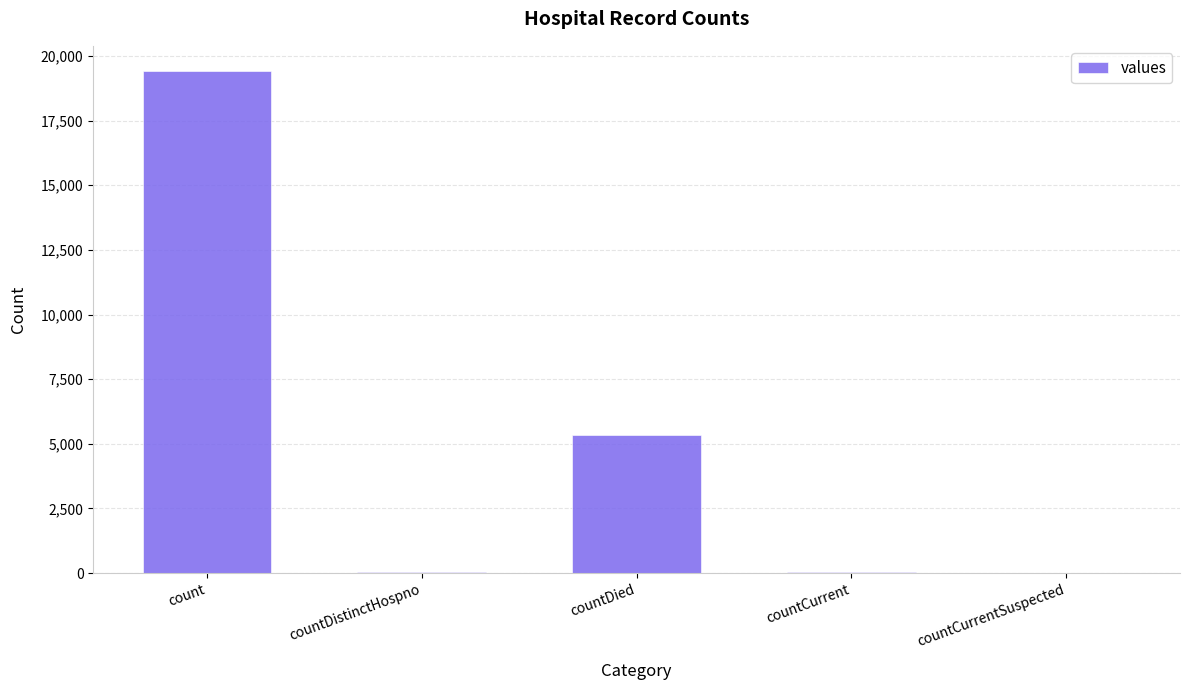

At which label is the value closest to 9710?

countDied